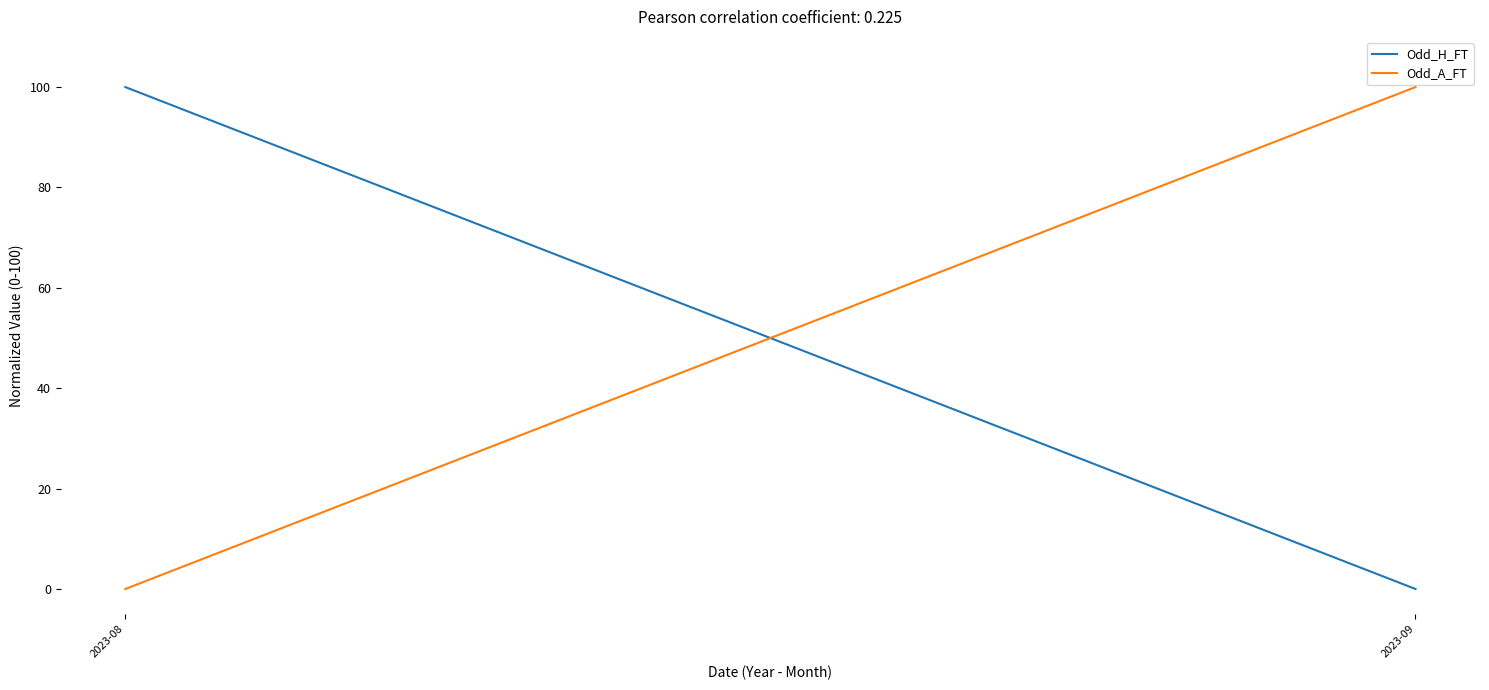

What is the highest value of the Odd_A_FT series?

100